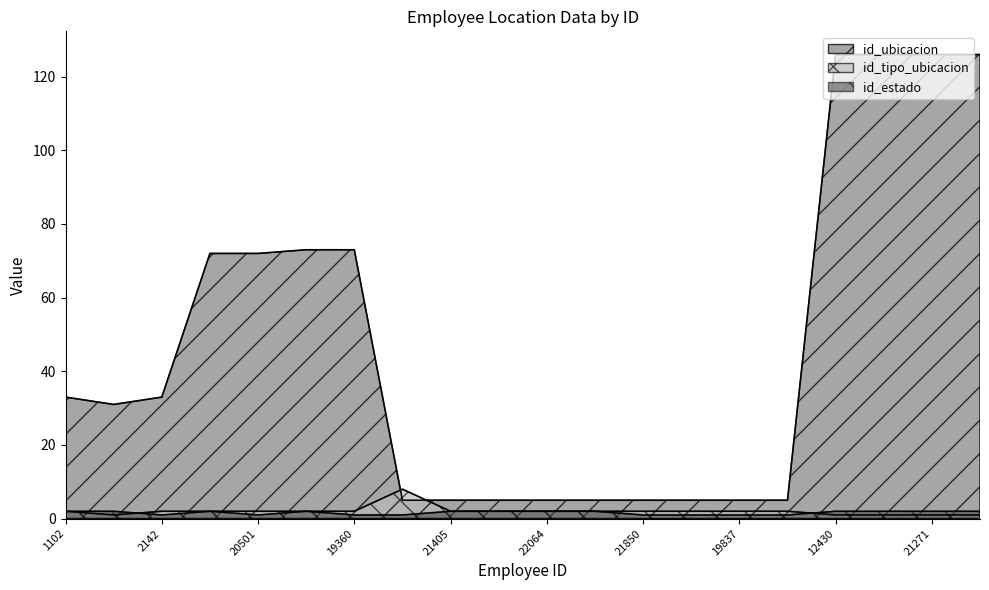

Rank the categories by id_estado value from lowest to highest.

2142, 20501, 19360, 21502, 21850, 21401, 19837, 22215, 1102, 21039, 21224, 1185, 21405, 21729, 22064, 22035, 12430, 9622, 21271, 21688